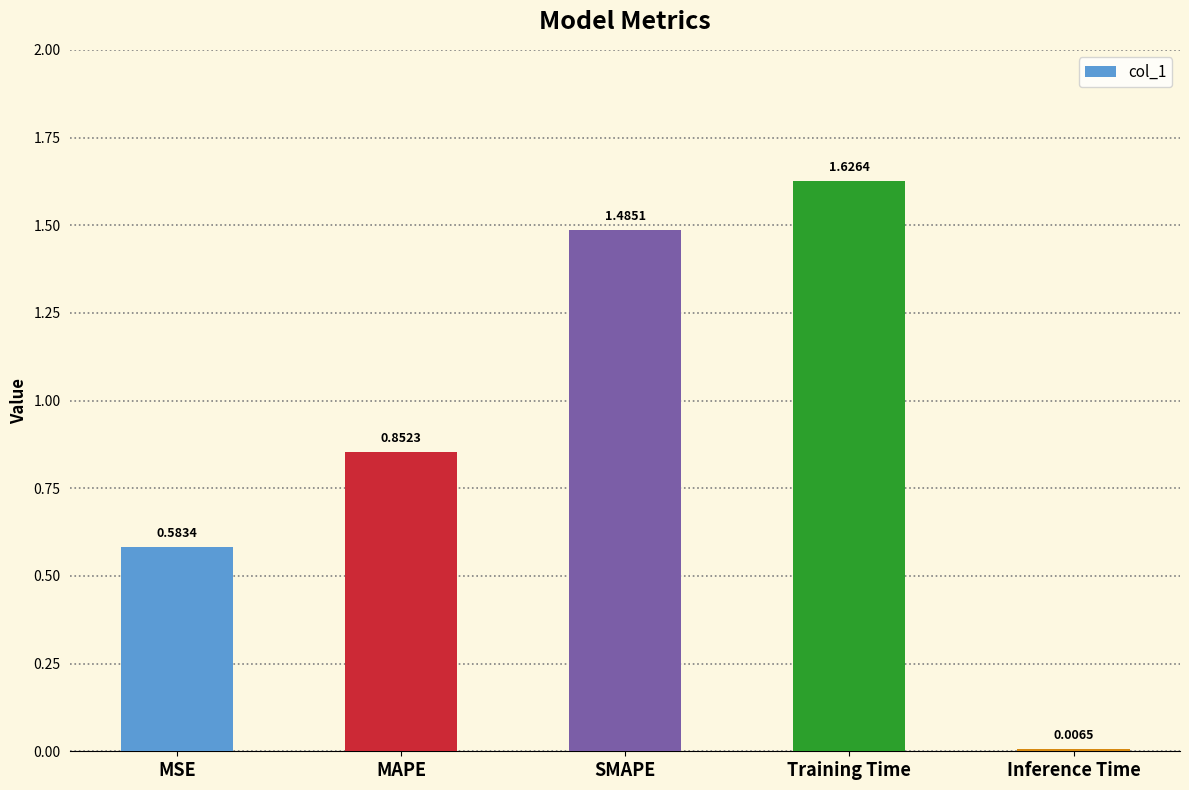

What is the label of the 5th bar from the right?

MSE